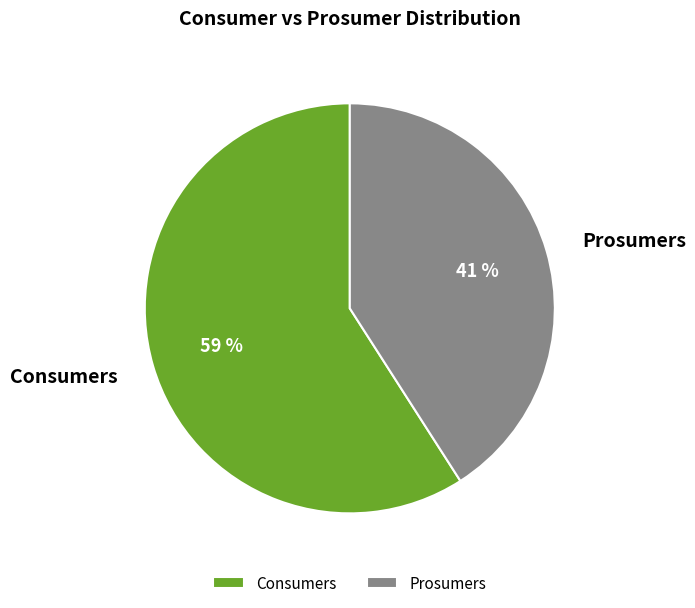

To the nearest percent, what is the difference between the Prosumers and Consumers slice percentages?

18%